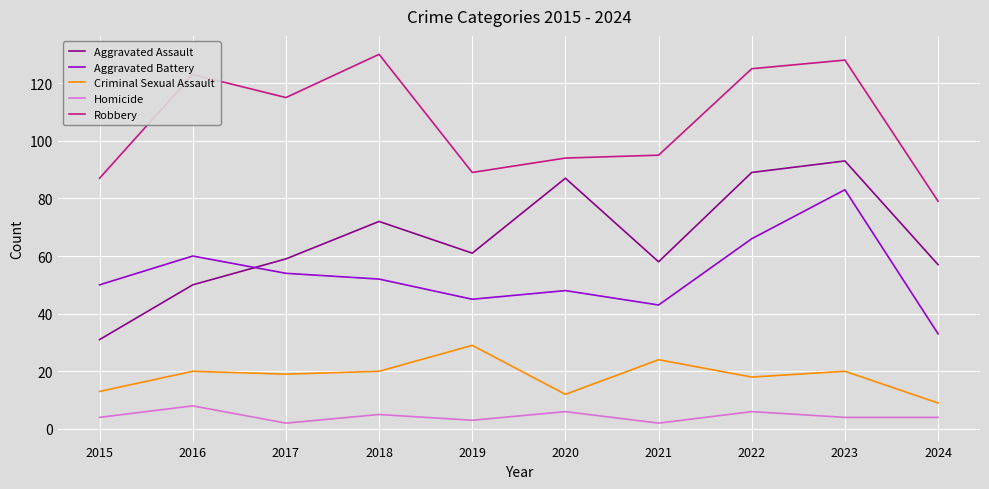

Where is the first local minimum for Aggravated Assault?

2019